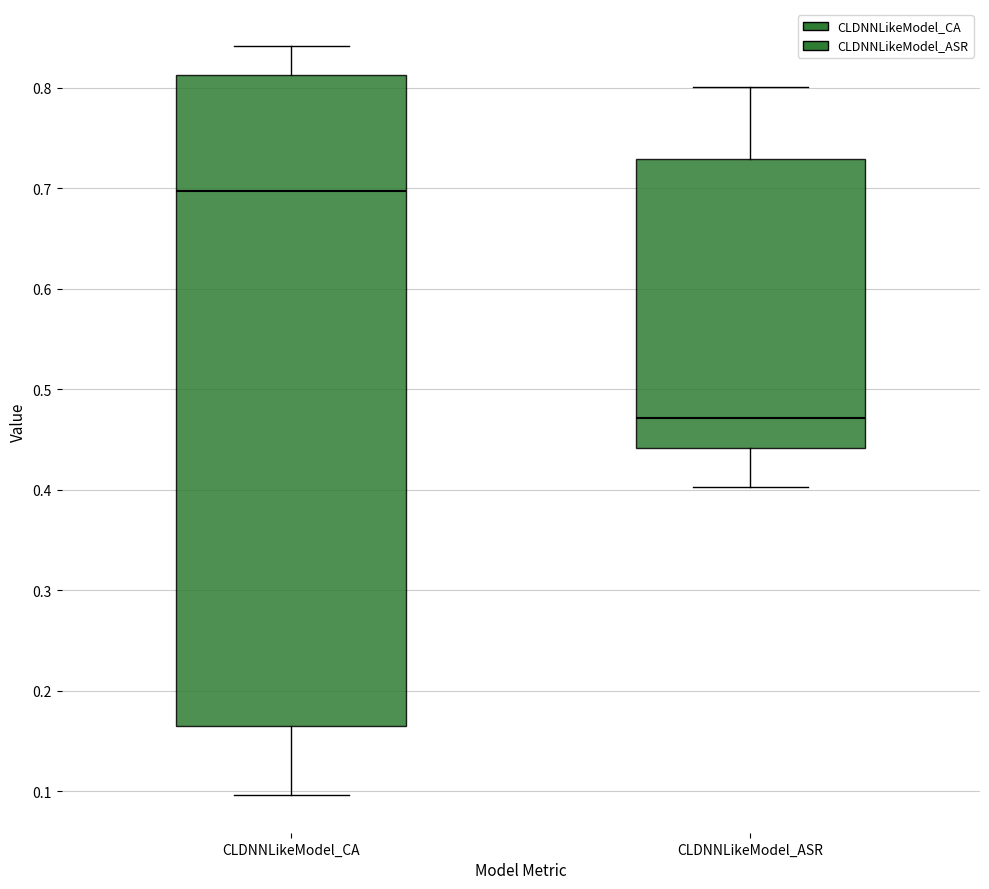

Where does the upper whisker of the box for CLDNNLikeModel_CA end on the y-axis? The values are not printed on the chart, so give them approximately, as read against the axis.

0.84